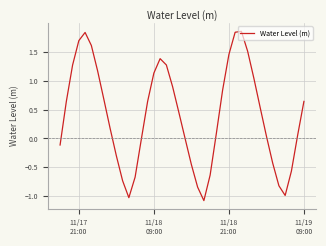

What is the smallest value displayed?

-1.1